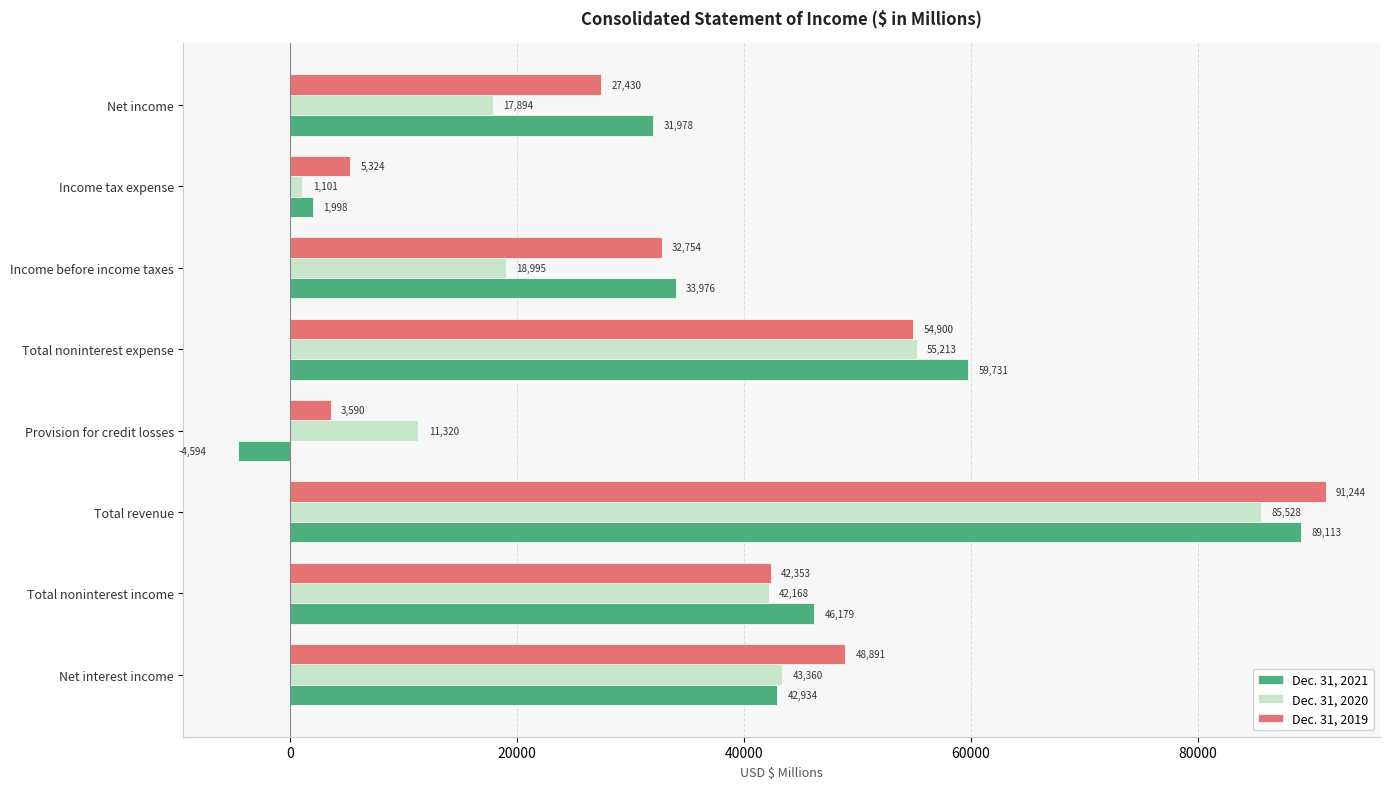

What is the maximum value shown in the chart?

91244